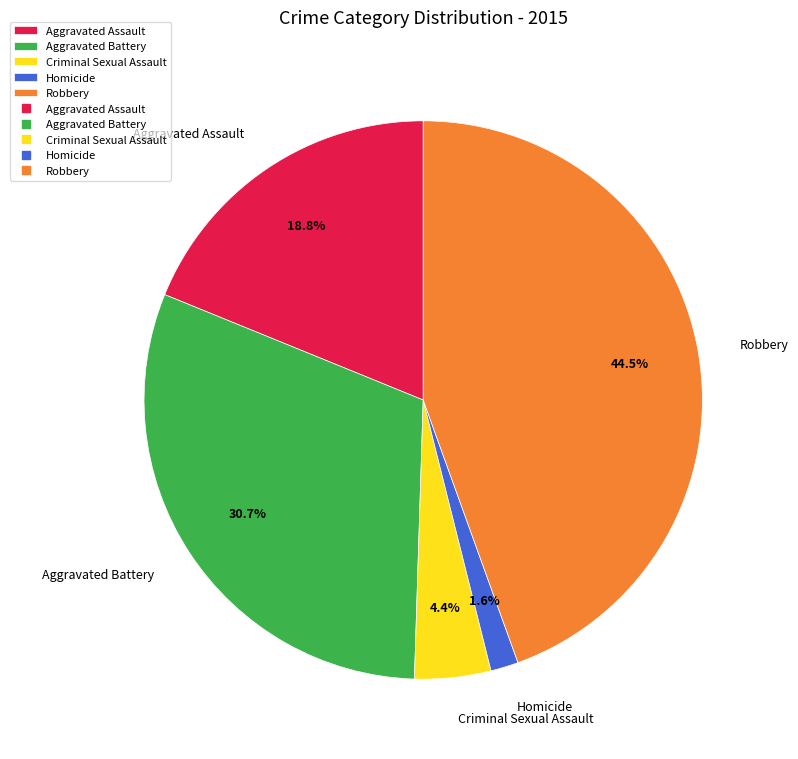

What percentage is the Criminal Sexual Assault slice, to the nearest percent?

4%